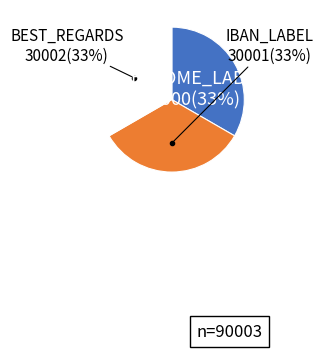

Is there any slice that represents more than half of the pie?

No